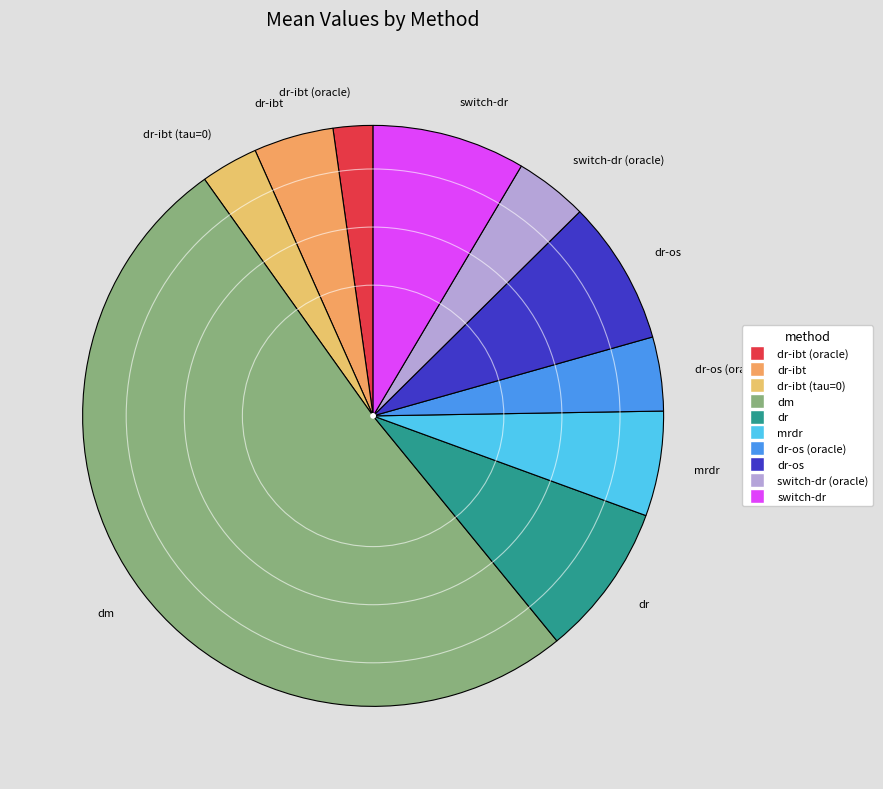

Does any single category account for the majority?

Yes